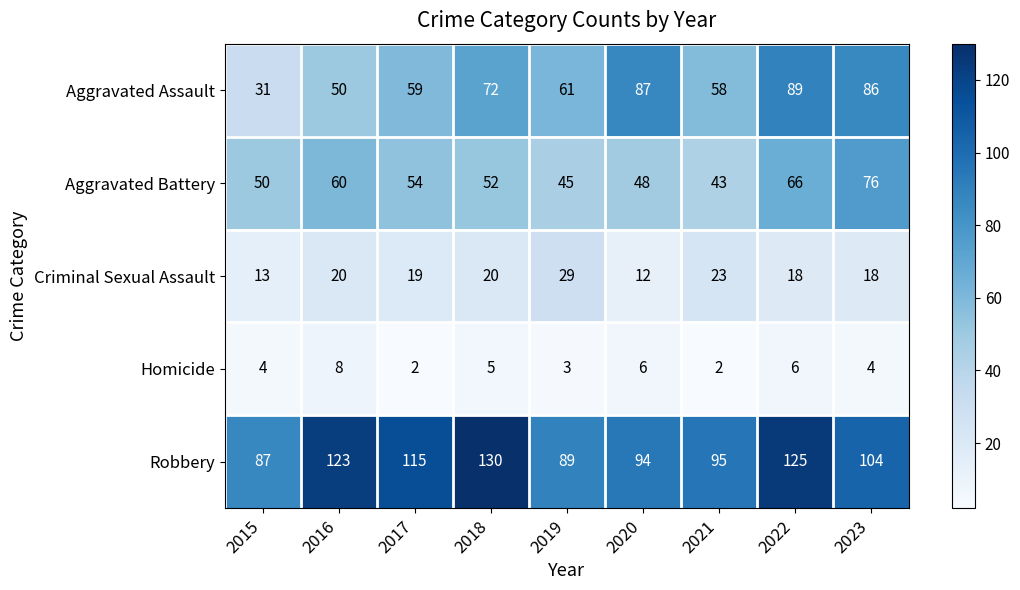

What value does the Aggravated Battery series have at 2018, to the nearest 5?

50